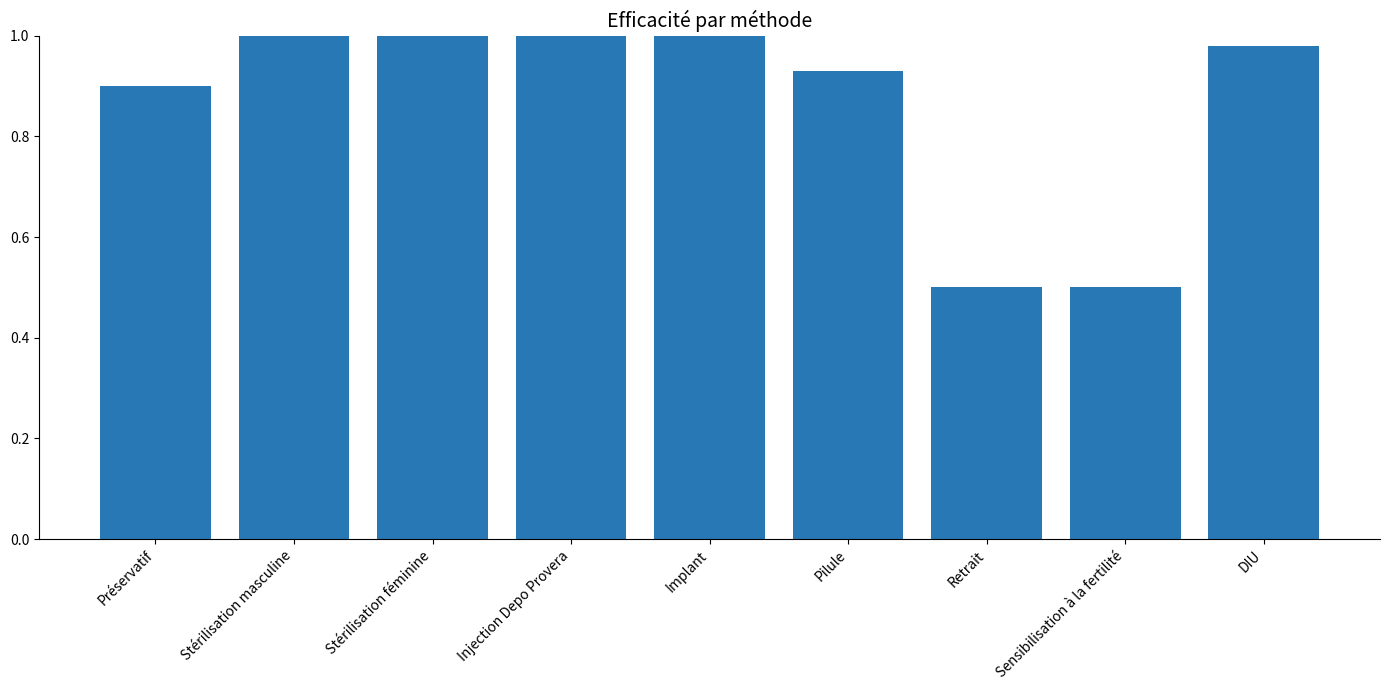

What is the minimum value shown in the chart?

0.5